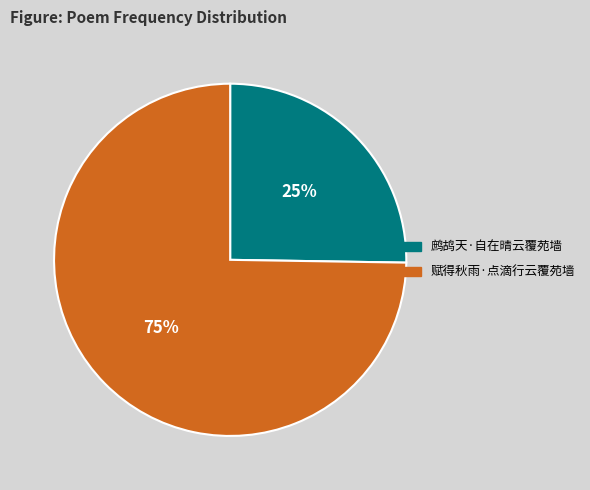

What percentage is the 鹧鸪天·自在晴云覆苑墙 slice, to the nearest percent?

25%